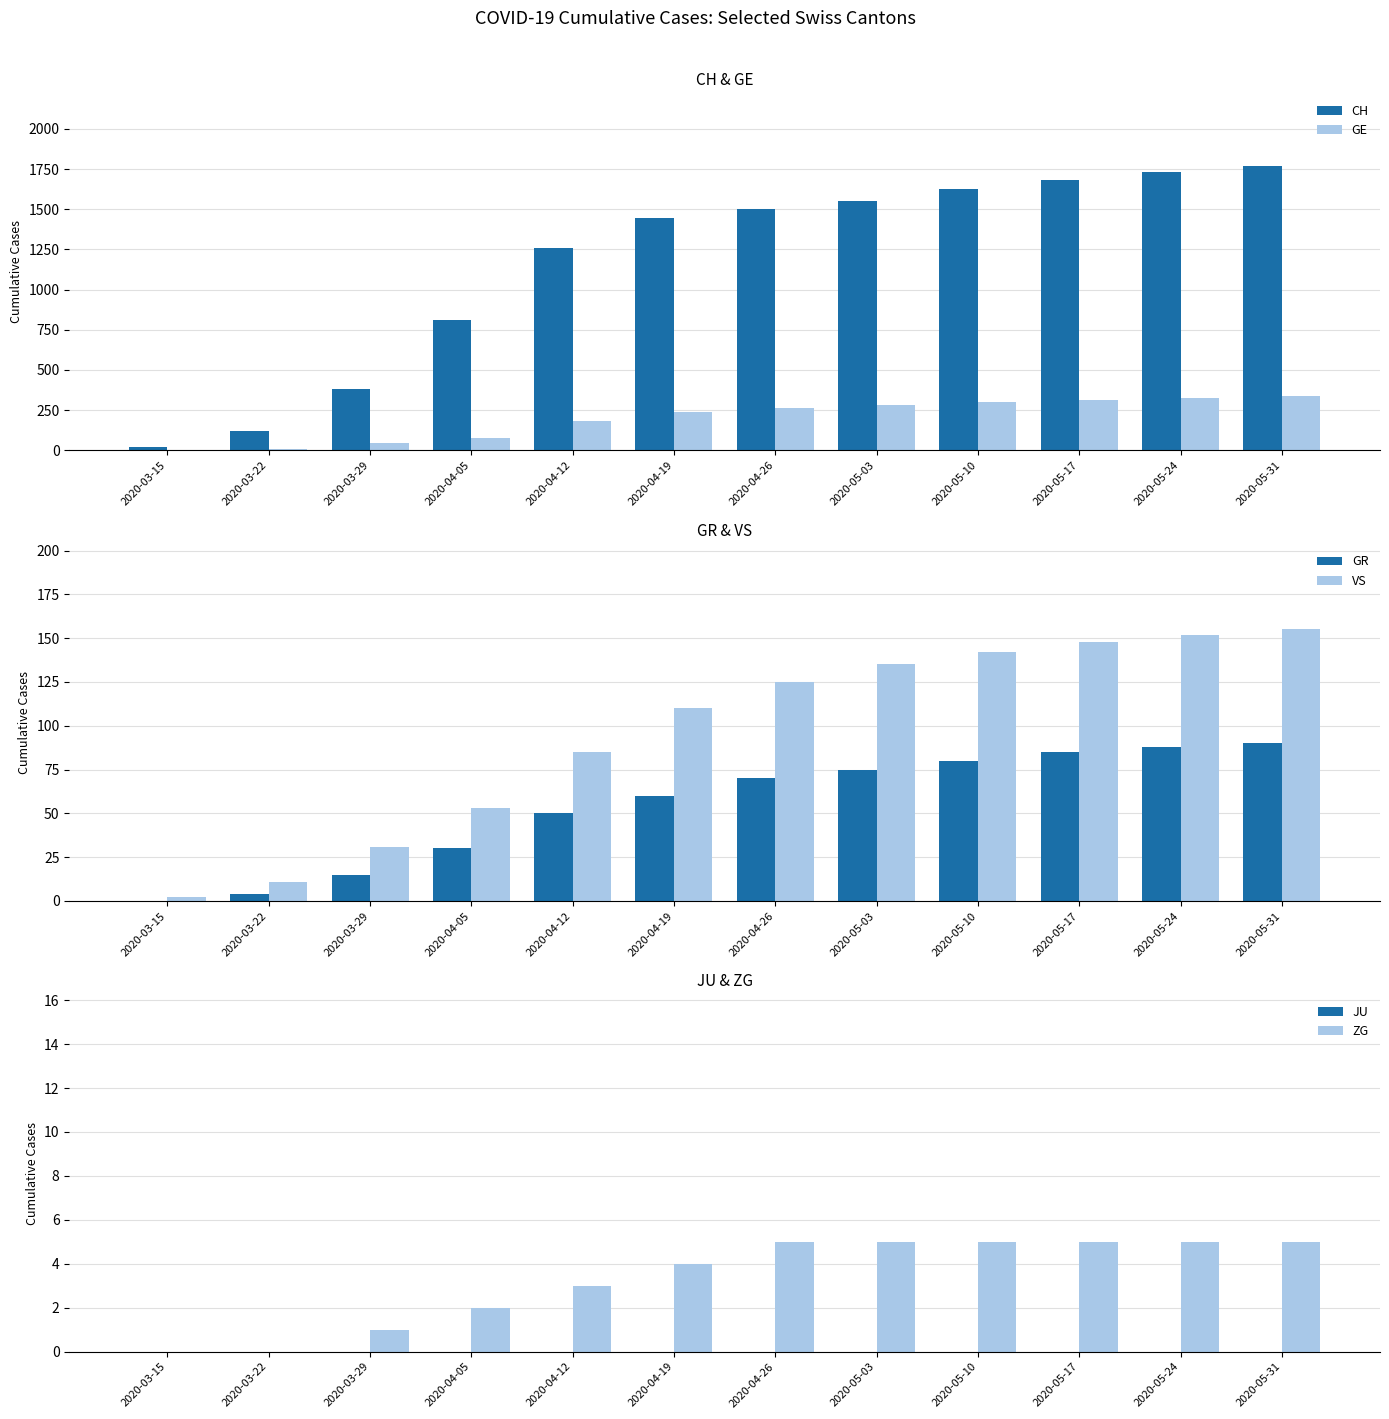

Reading left to right, extract all data points from this chart.

CH: 2020-03-15=22	2020-03-22=118	2020-03-29=384	2020-04-05=812	2020-04-12=1257	2020-04-19=1447	2020-04-26=1501	2020-05-03=1554	2020-05-10=1625	2020-05-17=1680	2020-05-24=1730	2020-05-31=1769
GE: 2020-03-15=4	2020-03-22=10	2020-03-29=48	2020-04-05=77	2020-04-12=185	2020-04-19=237	2020-04-26=265	2020-05-03=284	2020-05-10=302	2020-05-17=315	2020-05-24=325	2020-05-31=338
GR: 2020-03-15=0	2020-03-22=4	2020-03-29=15	2020-04-05=30	2020-04-12=50	2020-04-19=60	2020-04-26=70	2020-05-03=75	2020-05-10=80	2020-05-17=85	2020-05-24=88	2020-05-31=90
VS: 2020-03-15=2	2020-03-22=11	2020-03-29=31	2020-04-05=53	2020-04-12=85	2020-04-19=110	2020-04-26=125	2020-05-03=135	2020-05-10=142	2020-05-17=148	2020-05-24=152	2020-05-31=155
JU: 2020-03-15=0	2020-03-22=0	2020-03-29=0	2020-04-05=0	2020-04-12=0	2020-04-19=0	2020-04-26=0	2020-05-03=0	2020-05-10=0	2020-05-17=0	2020-05-24=0	2020-05-31=0
ZG: 2020-03-15=0	2020-03-22=0	2020-03-29=1	2020-04-05=2	2020-04-12=3	2020-04-19=4	2020-04-26=5	2020-05-03=5	2020-05-10=5	2020-05-17=5	2020-05-24=5	2020-05-31=5